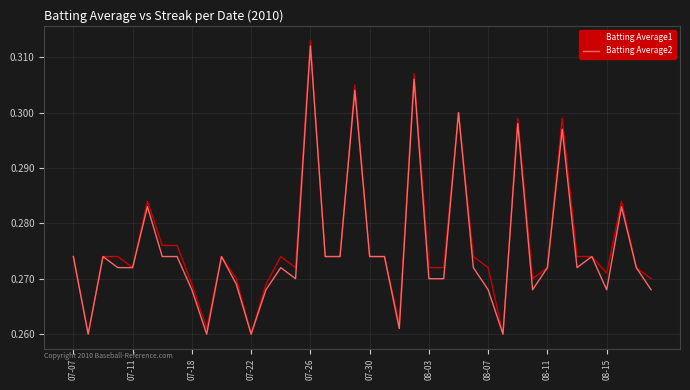

Which series has the widest spread of values?

Batting Average1